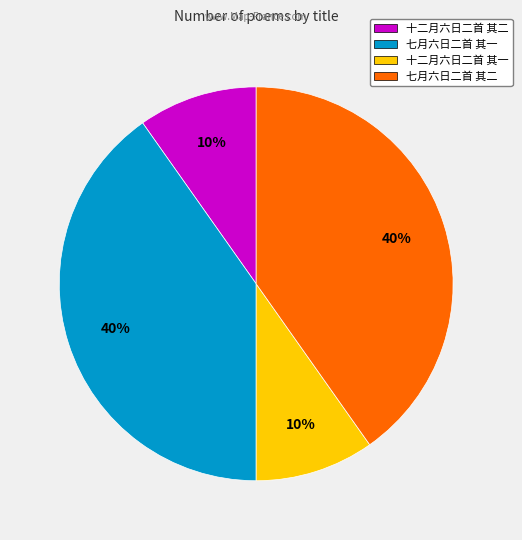

Is it true that 十二月六日二首 其一 is 1% of the pie?

False